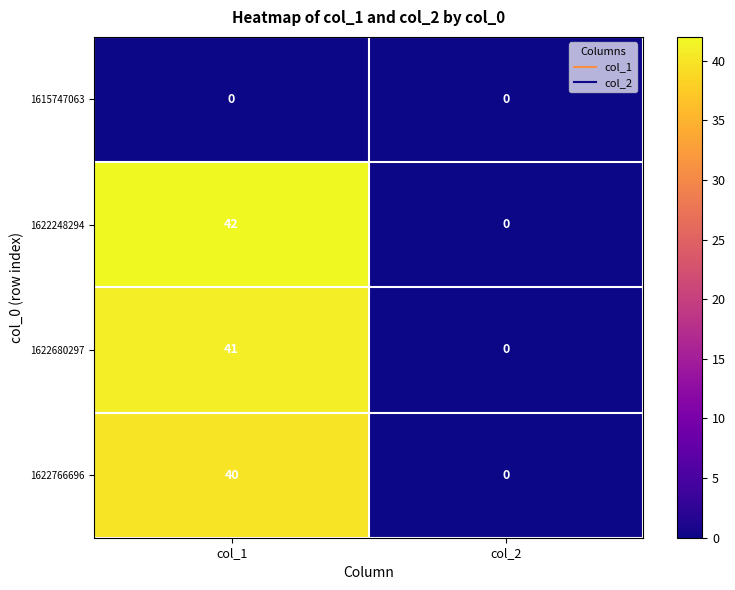

Reading right to left, what are all the values shown in this chart?

1615747063: col_2=0	col_1=0
1622248294: col_2=0	col_1=42
1622680297: col_2=0	col_1=41
1622766696: col_2=0	col_1=40